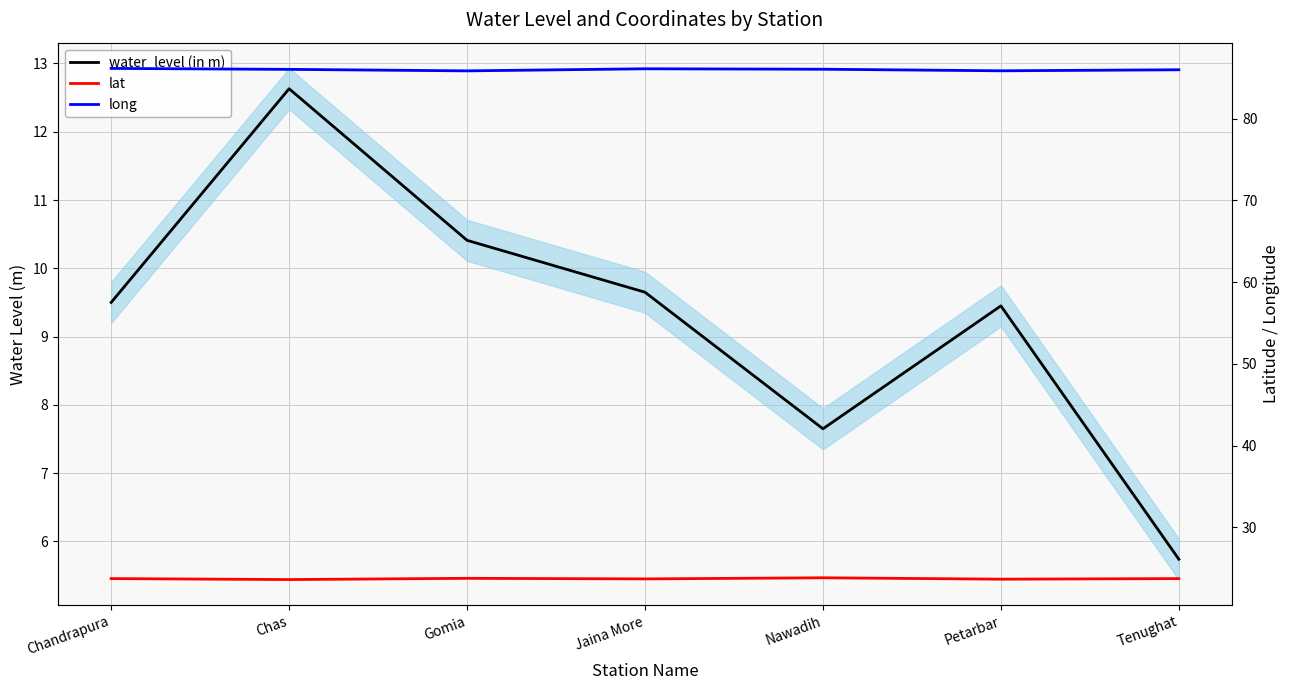

Rank the categories by long value from lowest to highest.

Gomia, Petarbar, Tenughat, Chas, Nawadih, Jaina More, Chandrapura